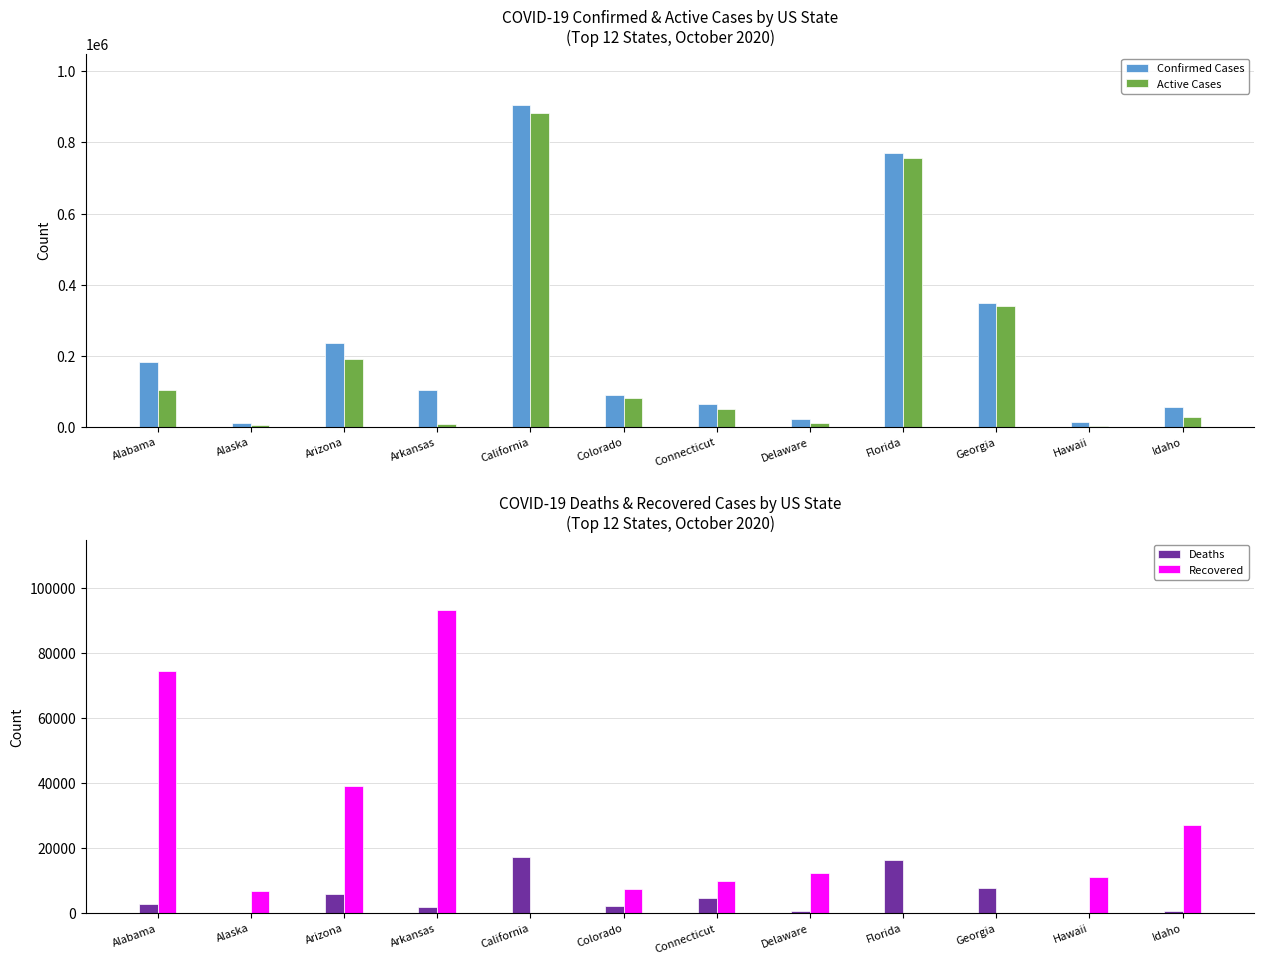

Which category has the highest value across all series?

California